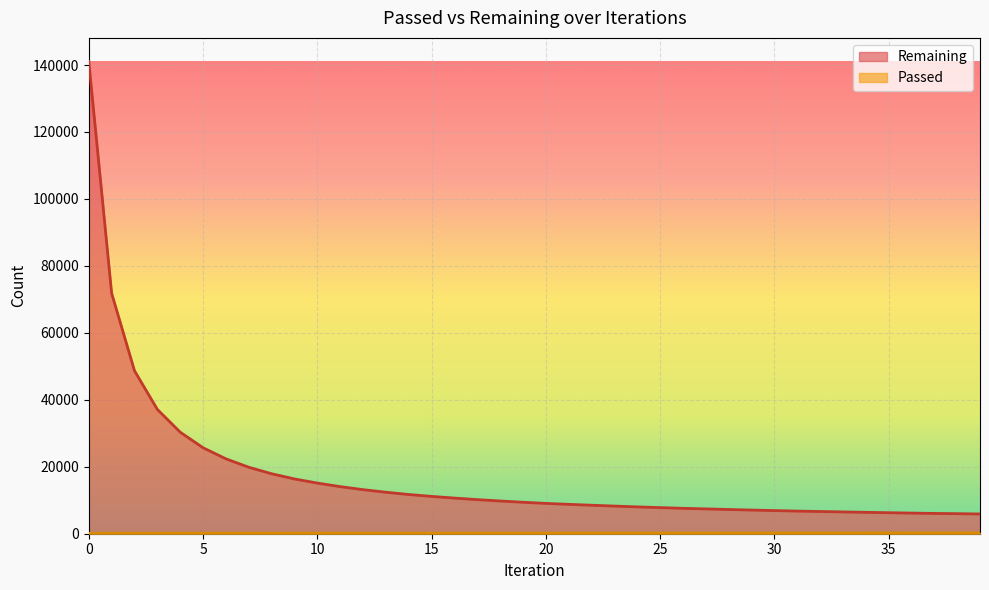

How many data points in Passed are less than 194?

20